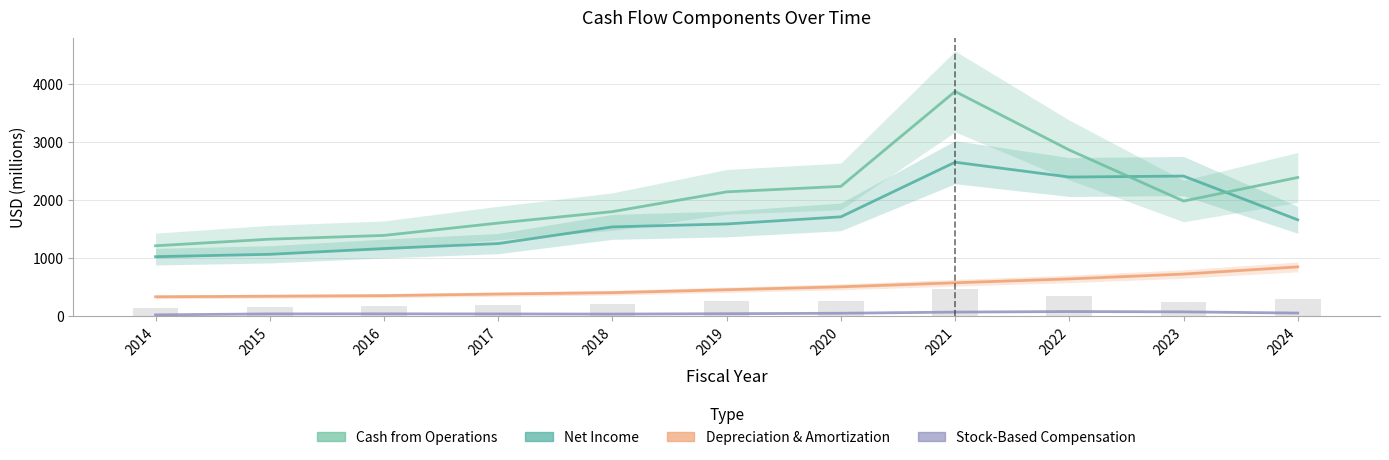

List the labels in order of Depreciation & Amortization value, smallest first.

2014, 2015, 2016, 2017, 2018, 2019, 2020, 2021, 2022, 2023, 2024